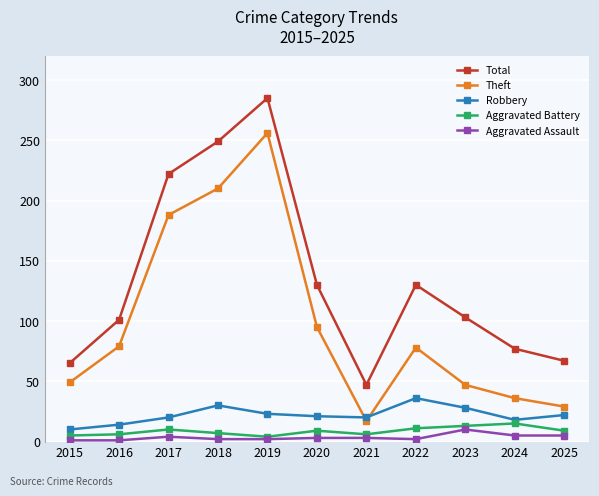

True or false: Total and Theft intersect in this chart.

False